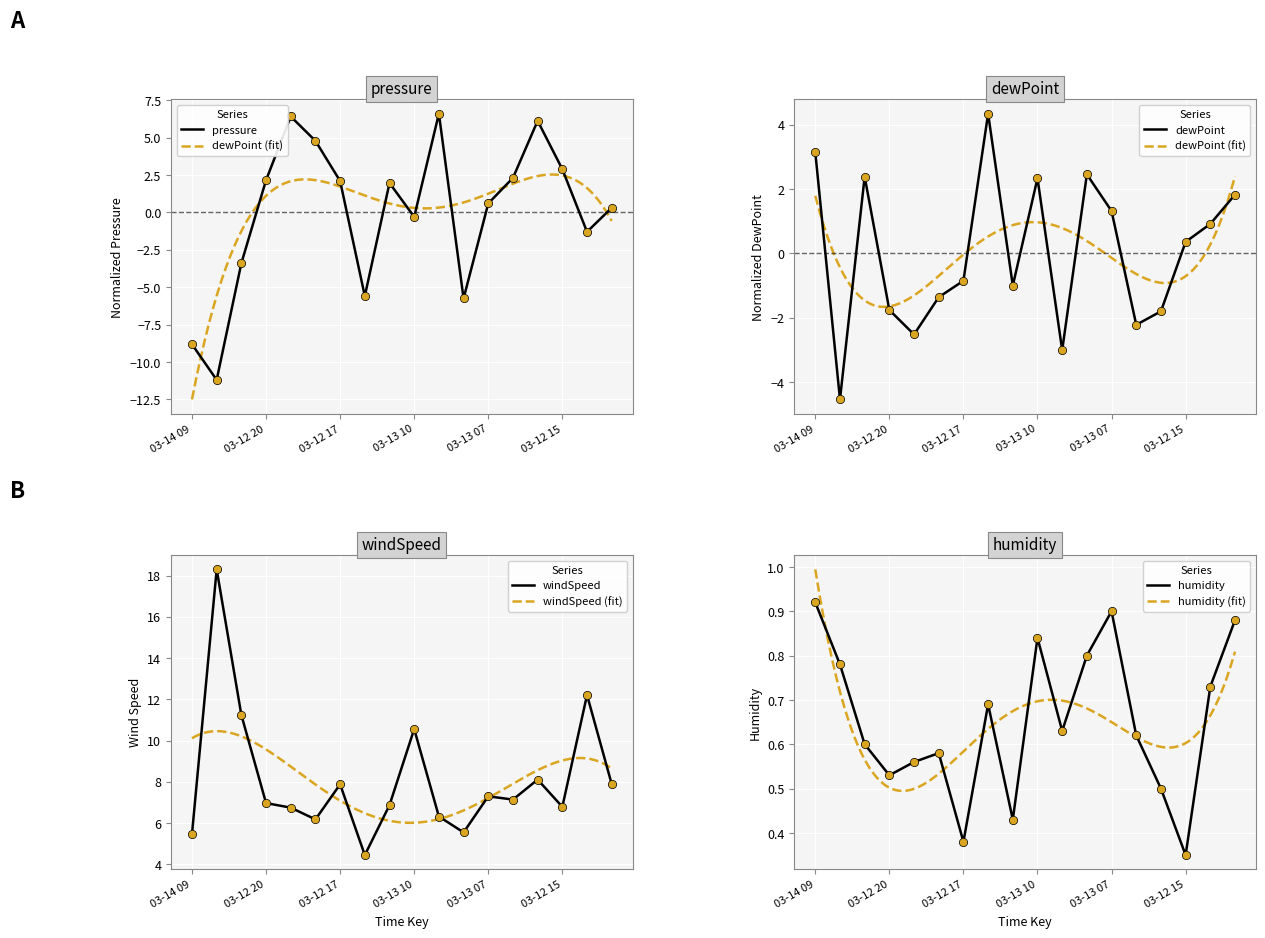

At how many categories does at least one series exceed 7?

9